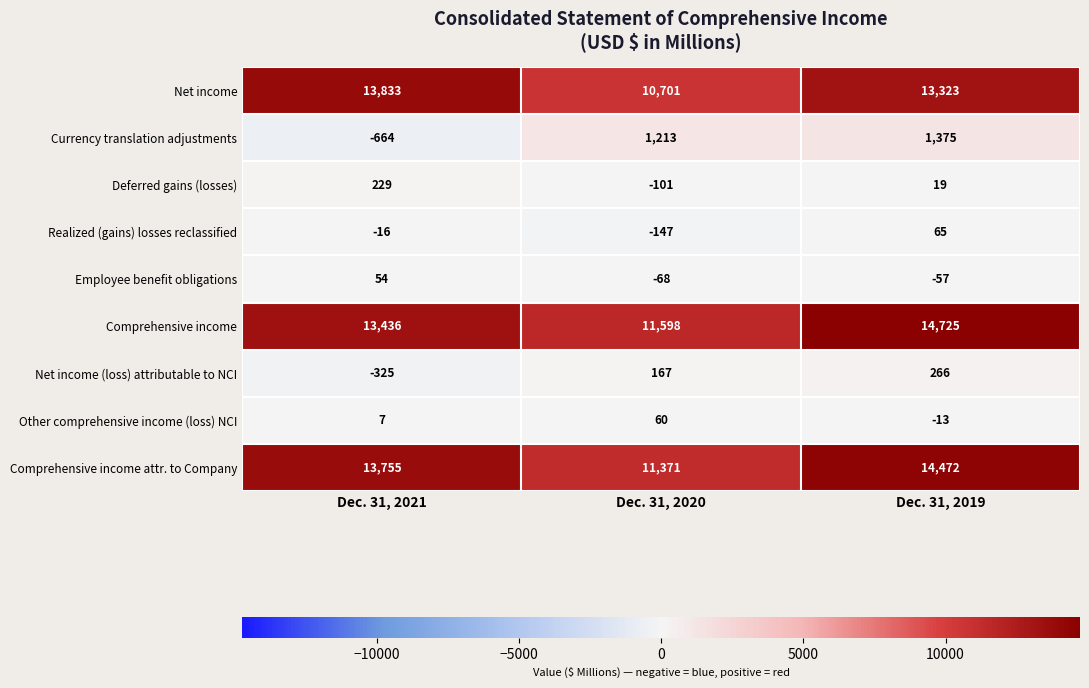

What is the maximum value for Net income?

13833